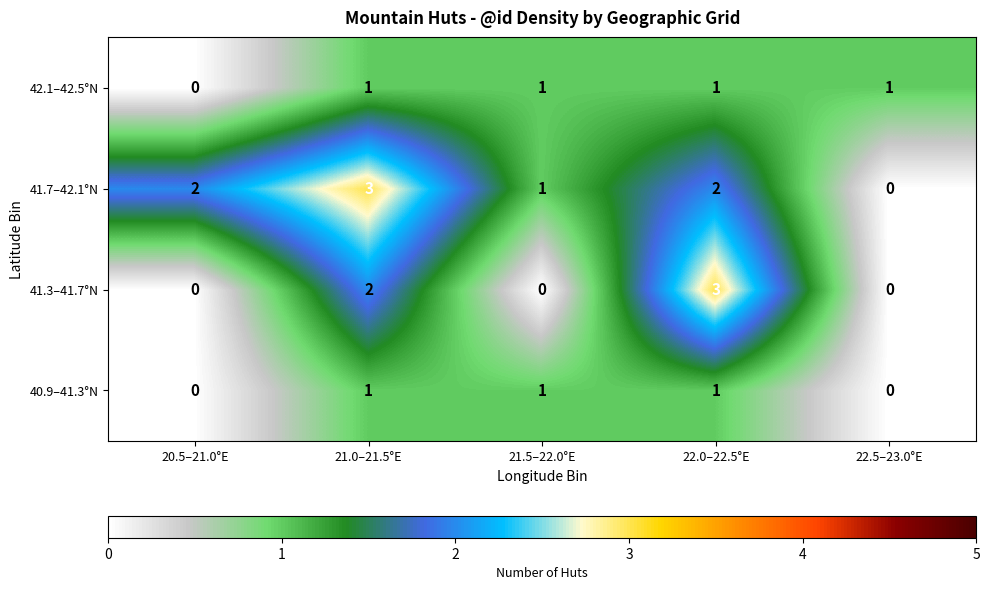

What is the sum of the 41.7–42.1°N values at 20.5–21.0°E and 21.0–21.5°E?

5